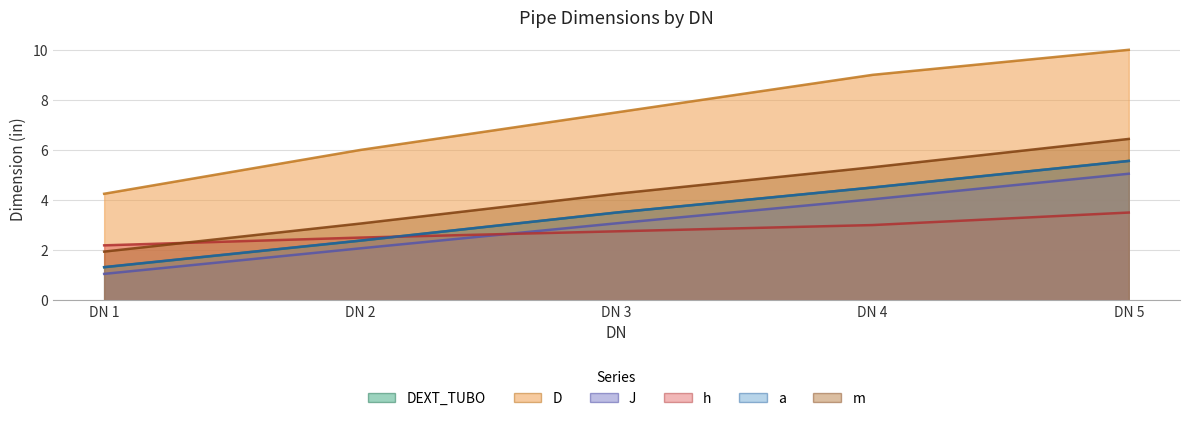

What is the difference between the second highest and second lowest values in the D series?

3.0